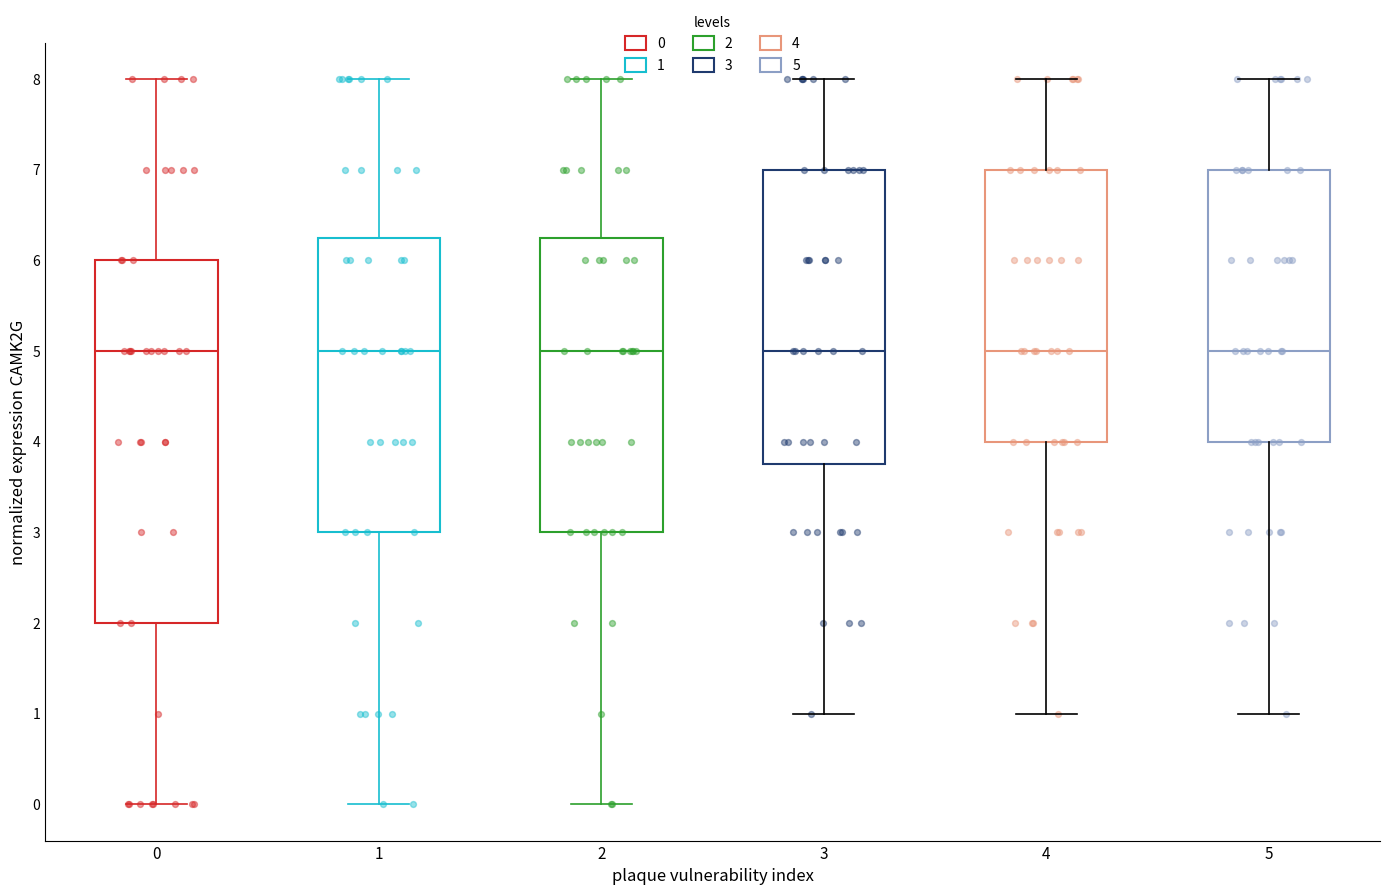

Where does the upper whisker of the box at x = 3 end on the y-axis? The values are not printed on the chart, so give them approximately, as read against the axis.

8.0